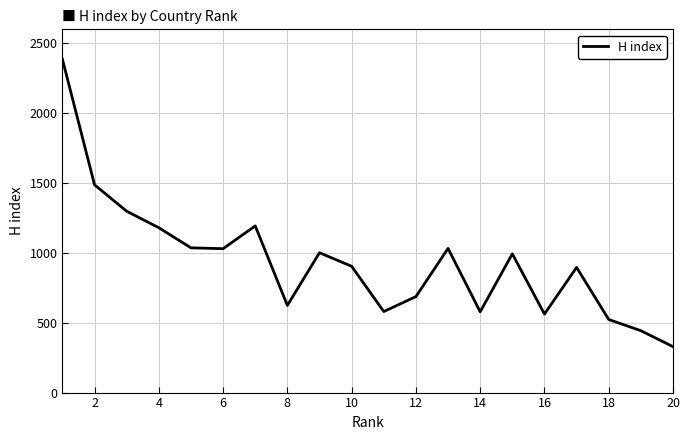

What is the difference between the maximum and minimum values?

2057